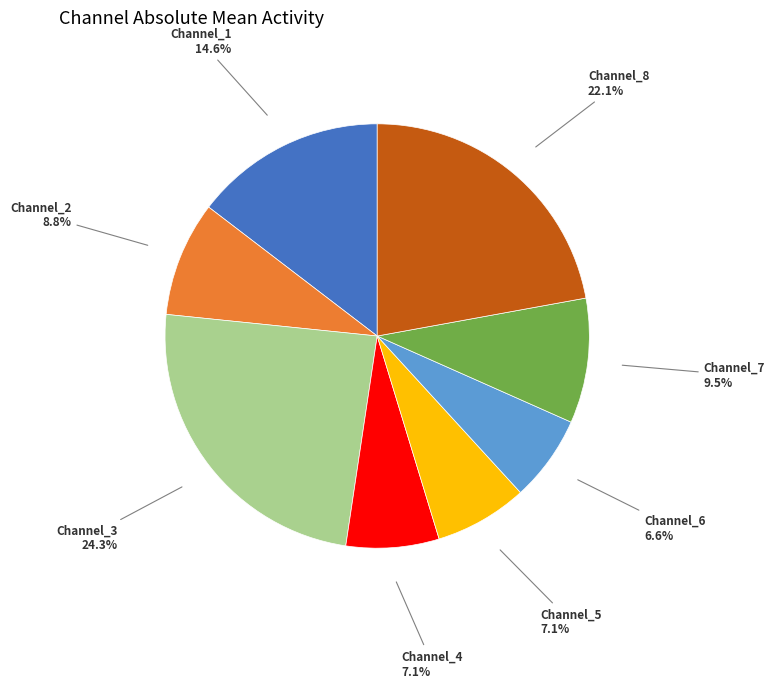

Does any single category account for the majority?

No